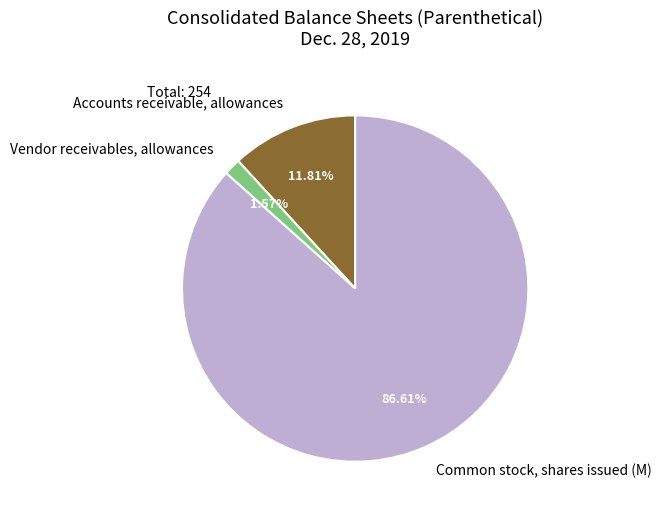

How many slices are in this pie chart?

3